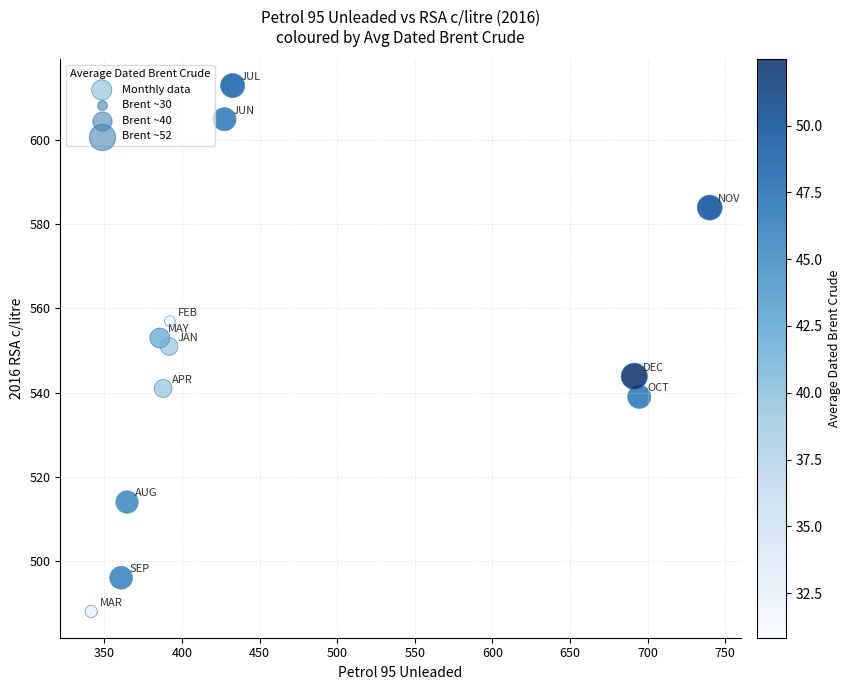

What is the average Y value?

548.7